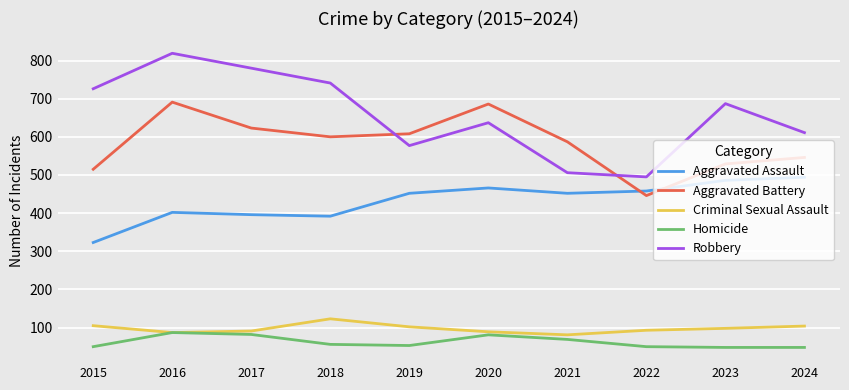

Where is the first local minimum for Robbery?

2019